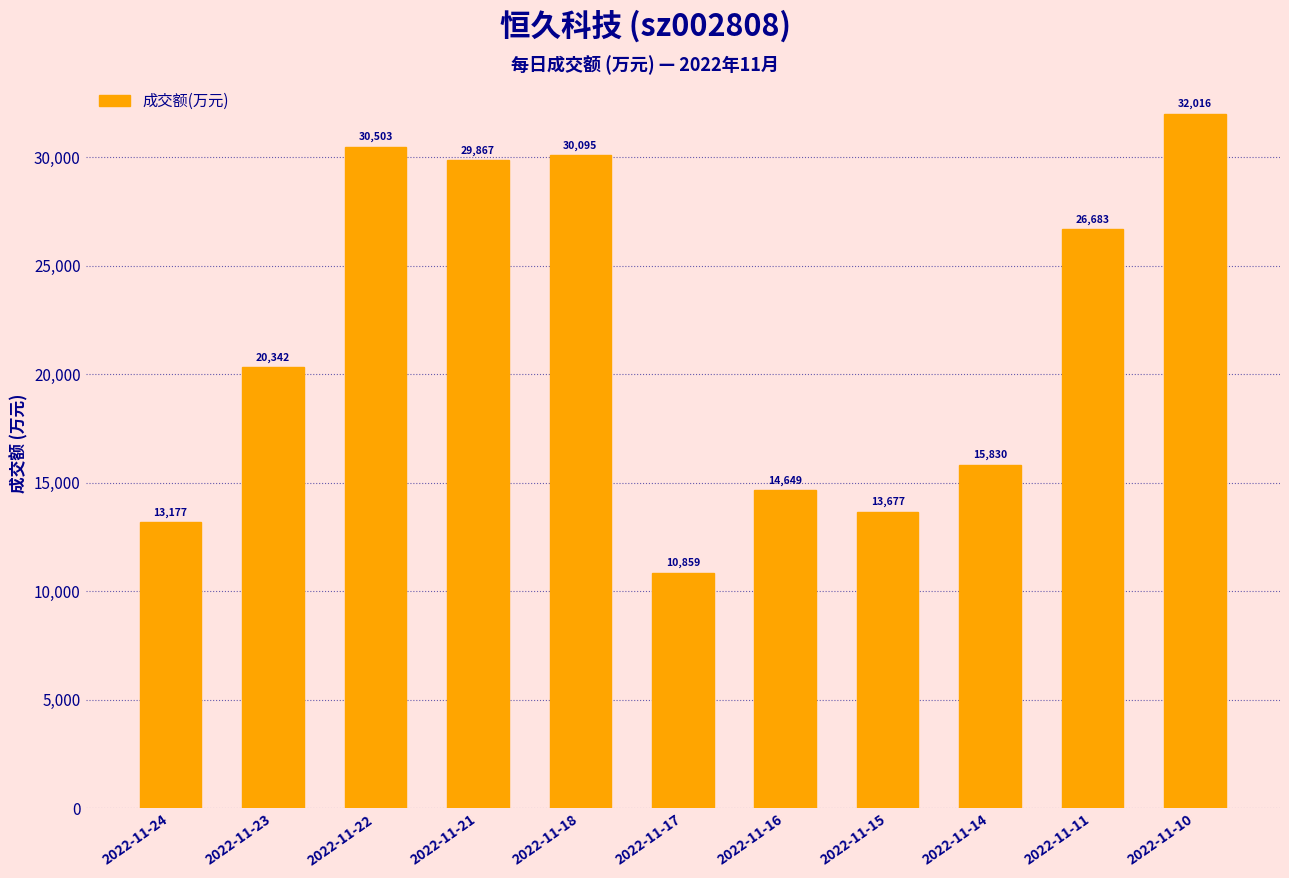

Reading left to right, what are all the values shown in this chart?

2022-11-24=13177	2022-11-23=20342	2022-11-22=30503	2022-11-21=29867	2022-11-18=30095	2022-11-17=10859	2022-11-16=14649	2022-11-15=13677	2022-11-14=15830	2022-11-11=26683	2022-11-10=32016